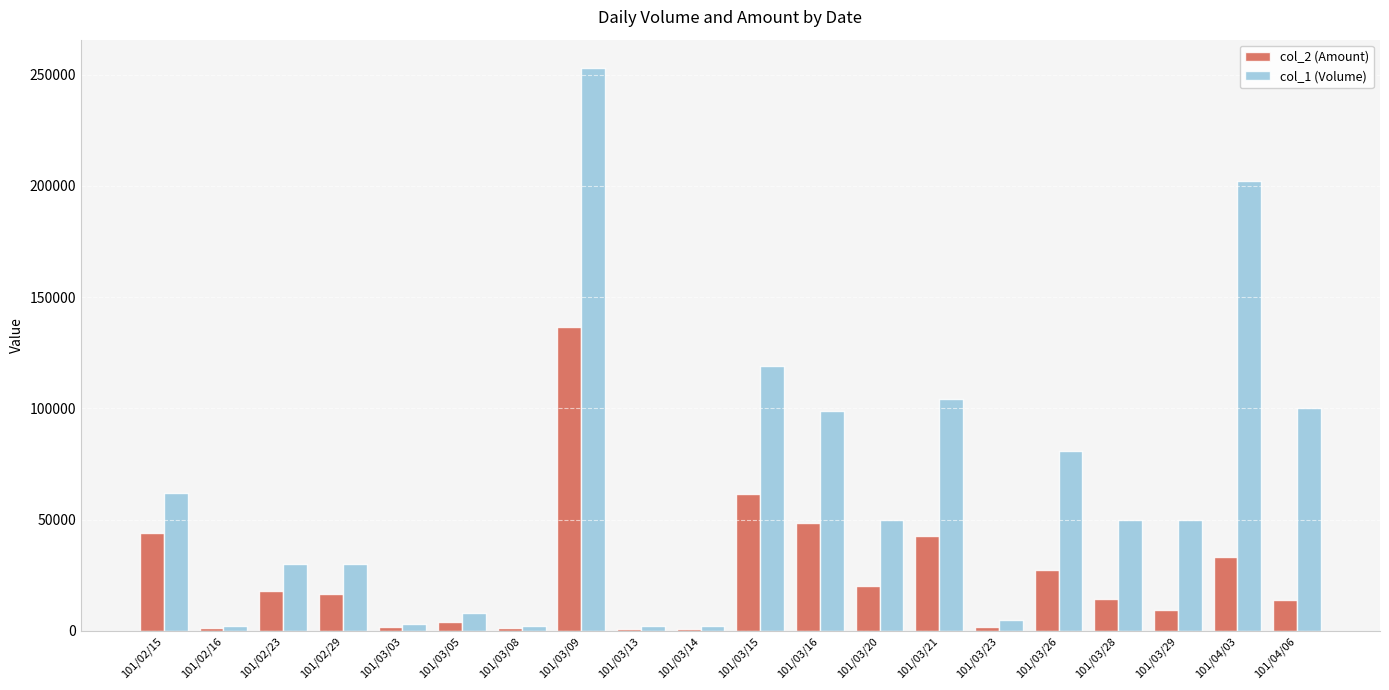

How many bars are there in each group?

2